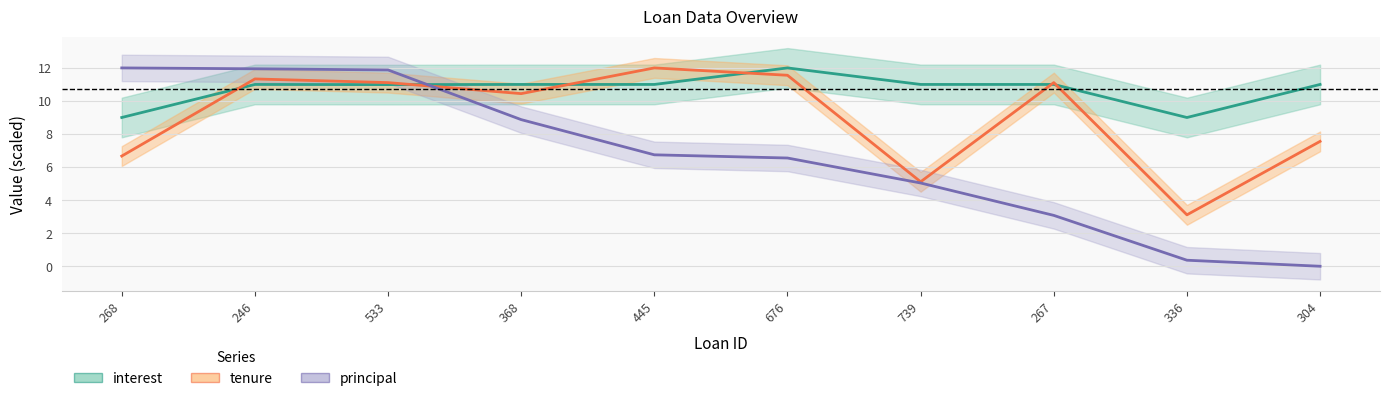

Which series has the largest total across all categories?

interest